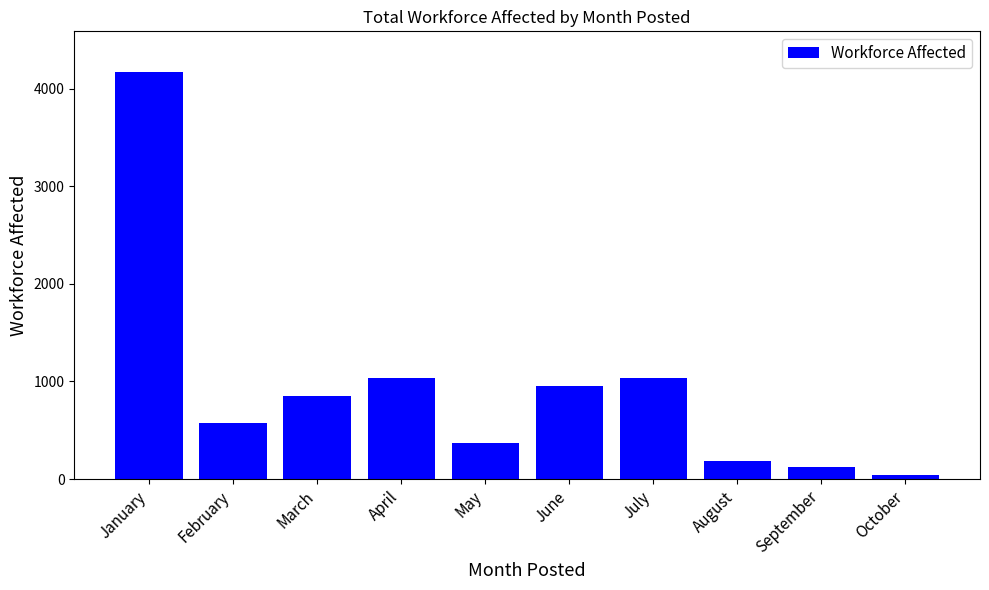

How many values are below 855?

5